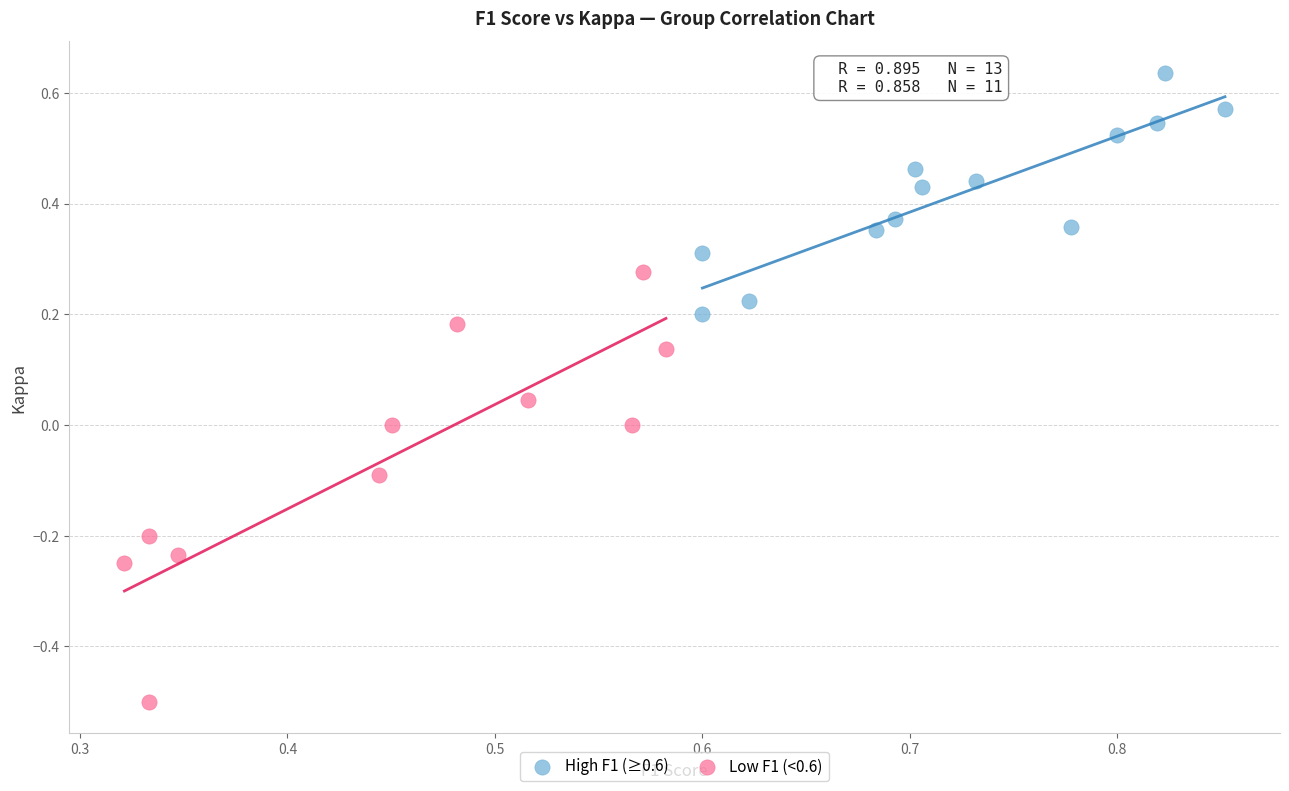

Which series reaches the maximum Y coordinate?

High F1 (≥0.6)